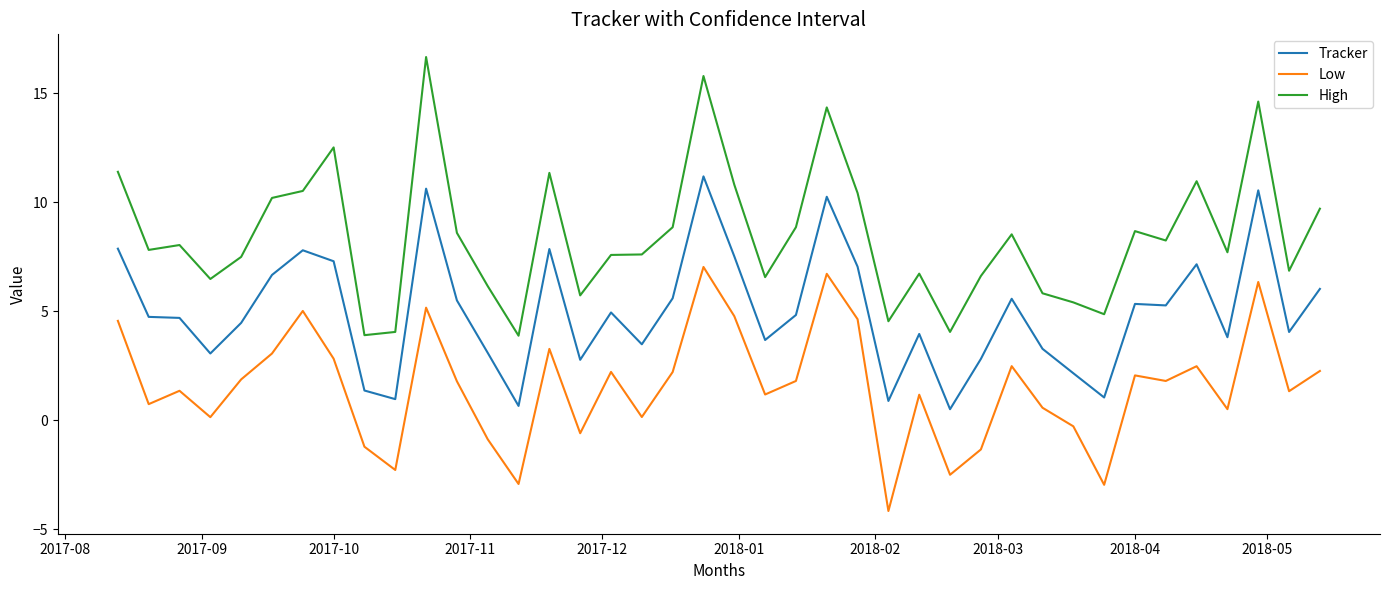

Rank the series by their maximum value, from lowest to highest.

Low, Tracker, High